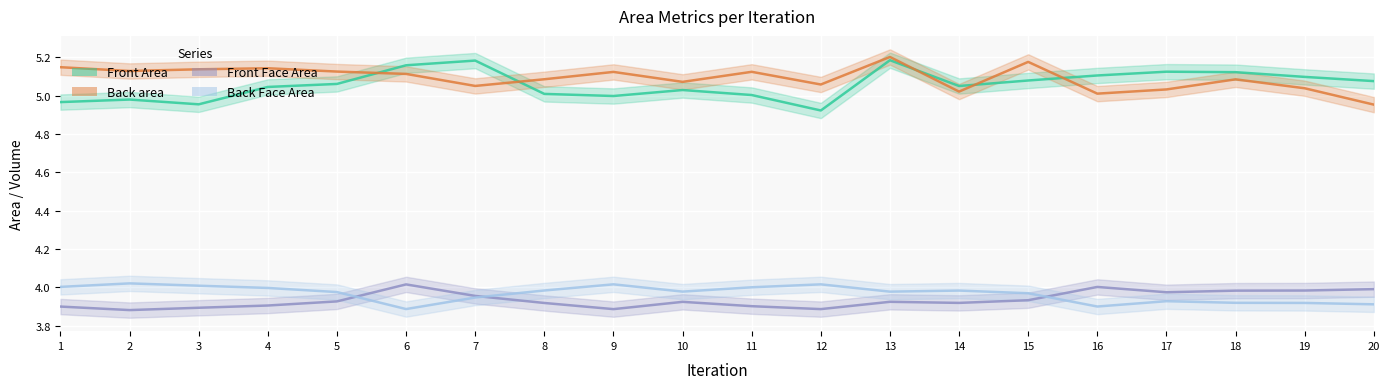

What is the approximate value of Back area at 2?

5.1